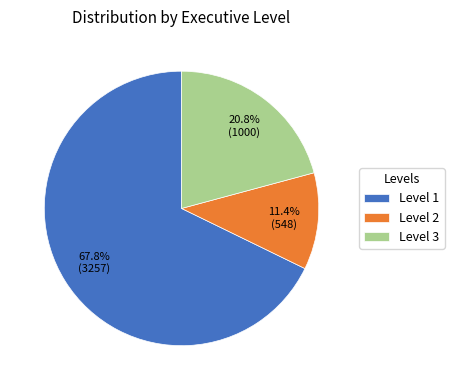

How much of the chart is everything except Level 1?

32.2%